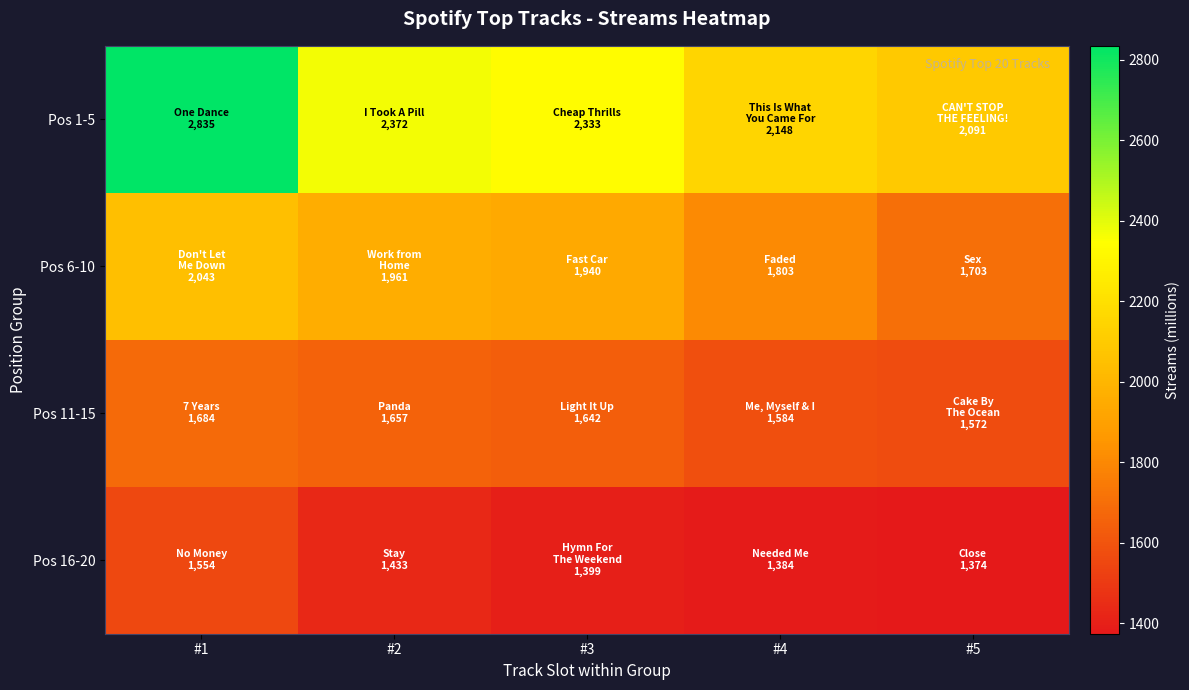

Which category has the highest value across all series?

#1